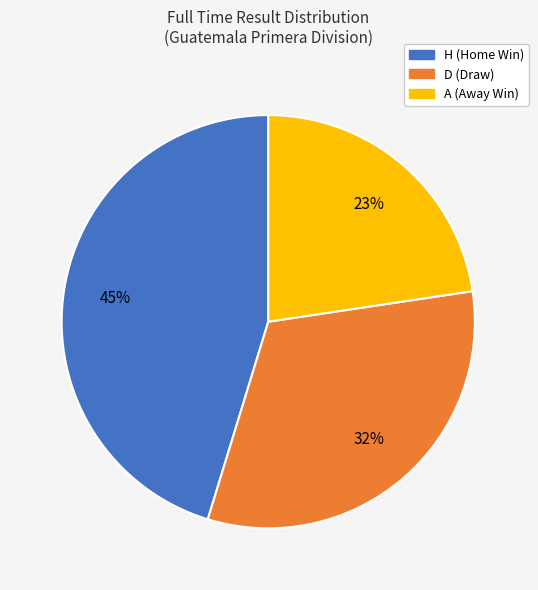

Is there a majority slice in this chart?

No